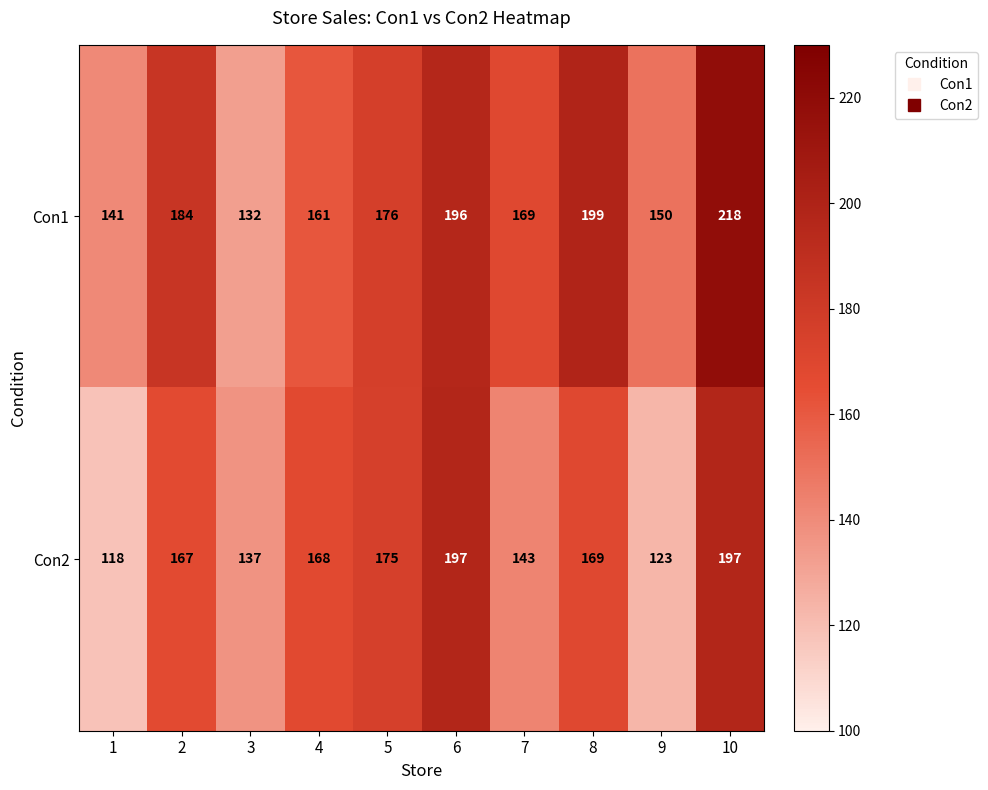

Read the Con2 value at 3, to the nearest 10.

140